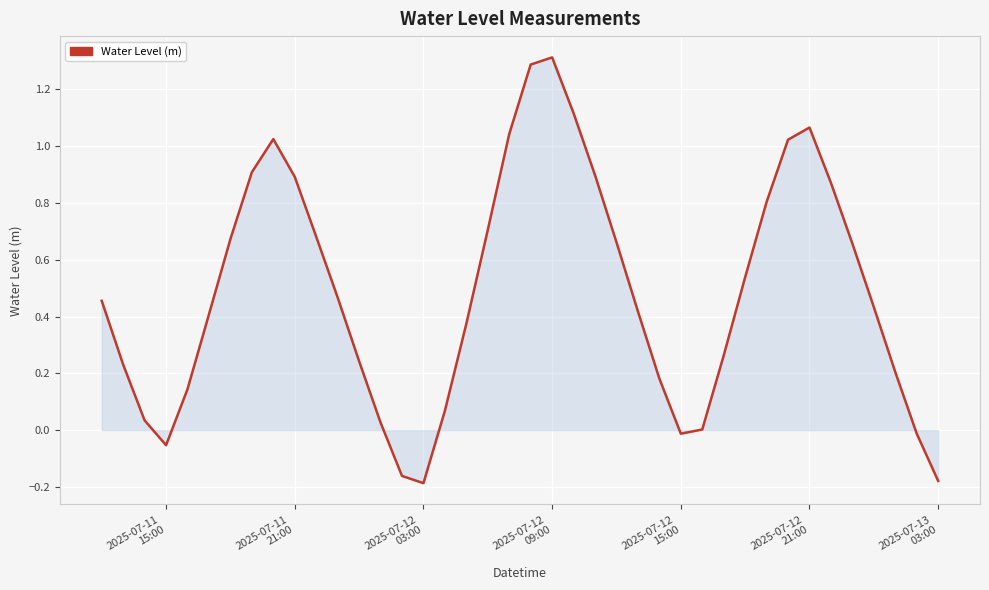

How many interior local peaks (higher than both neighbors) does the data have?

3